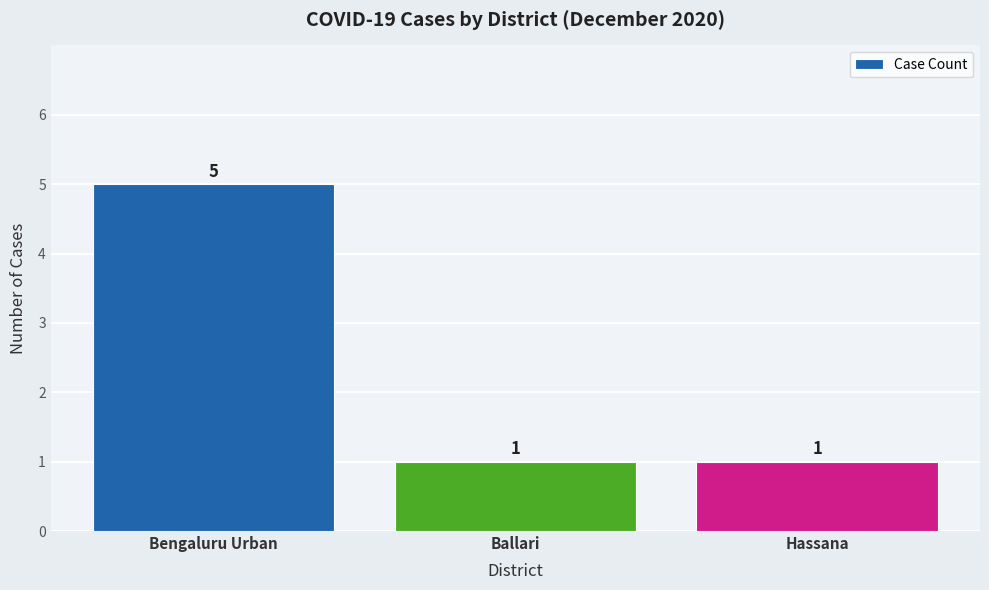

What is the maximum value shown in the chart?

5